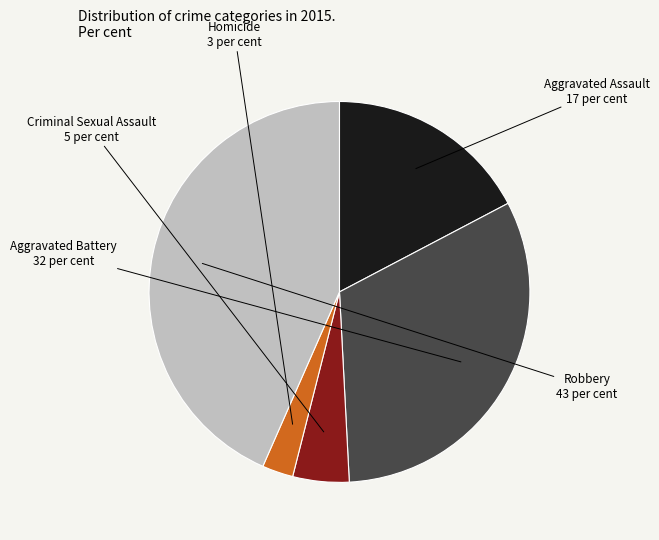

Count the number of slices in the pie.

5